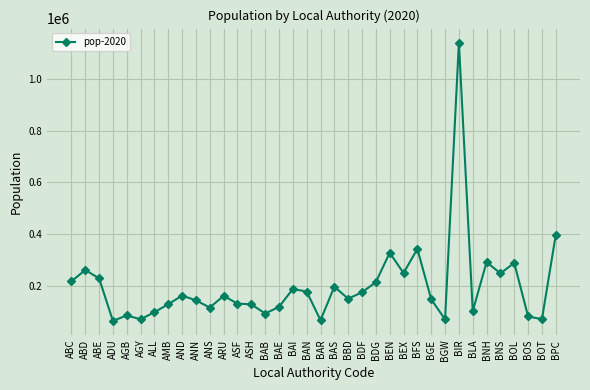

Which label corresponds to the largest value in the chart?

BIR